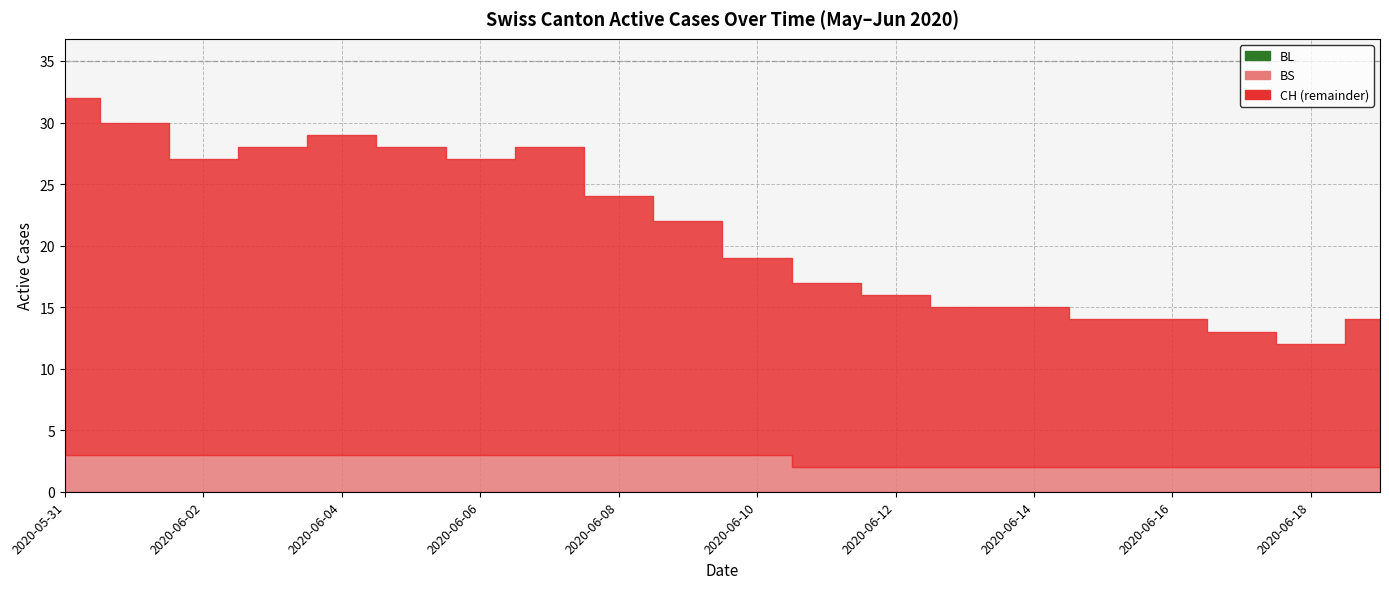

Is it true that BL equals 0 at 2020-06-12?

True